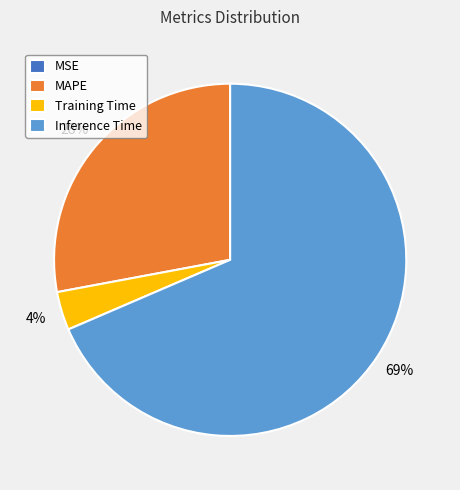

To the nearest percent, what is the difference between the Inference Time and MAPE slice percentages?

41%